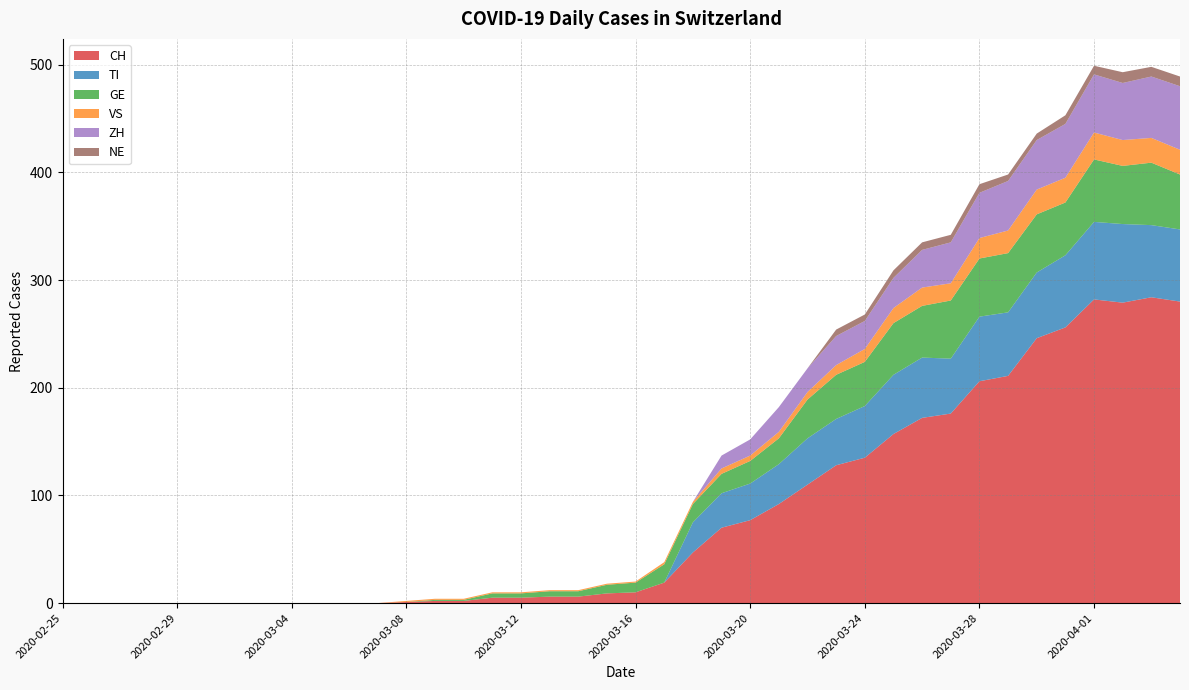

Reading left to right, transcribe all the data shown in this chart.

CH: 2020-02-25=0	2020-02-26=0	2020-02-27=0	2020-02-28=0	2020-02-29=0	2020-03-01=0	2020-03-02=0	2020-03-03=0	2020-03-04=0	2020-03-05=0	2020-03-06=0	2020-03-07=0	2020-03-08=1	2020-03-09=2	2020-03-10=2	2020-03-11=5	2020-03-12=5	2020-03-13=6	2020-03-14=6	2020-03-15=9	2020-03-16=10	2020-03-17=19	2020-03-18=47	2020-03-19=70	2020-03-20=77	2020-03-21=92	2020-03-22=110	2020-03-23=128	2020-03-24=135	2020-03-25=157	2020-03-26=172	2020-03-27=176	2020-03-28=206	2020-03-29=211	2020-03-30=246	2020-03-31=256	2020-04-01=282	2020-04-02=279	2020-04-03=284	2020-04-04=280
TI: 2020-02-25=0	2020-02-26=0	2020-02-27=0	2020-02-28=0	2020-02-29=0	2020-03-01=0	2020-03-02=0	2020-03-03=0	2020-03-04=0	2020-03-05=0	2020-03-06=0	2020-03-07=0	2020-03-08=0	2020-03-09=0	2020-03-10=0	2020-03-11=0	2020-03-12=0	2020-03-13=0	2020-03-14=0	2020-03-15=0	2020-03-16=0	2020-03-17=0	2020-03-18=28	2020-03-19=32	2020-03-20=34	2020-03-21=37	2020-03-22=43	2020-03-23=43	2020-03-24=48	2020-03-25=55	2020-03-26=56	2020-03-27=51	2020-03-28=60	2020-03-29=59	2020-03-30=61	2020-03-31=67	2020-04-01=72	2020-04-02=73	2020-04-03=67	2020-04-04=67
GE: 2020-02-25=0	2020-02-26=0	2020-02-27=0	2020-02-28=0	2020-02-29=0	2020-03-01=0	2020-03-02=0	2020-03-03=0	2020-03-04=0	2020-03-05=0	2020-03-06=0	2020-03-07=0	2020-03-08=0	2020-03-09=1	2020-03-10=1	2020-03-11=4	2020-03-12=4	2020-03-13=5	2020-03-14=5	2020-03-15=8	2020-03-16=9	2020-03-17=17	2020-03-18=17	2020-03-19=18	2020-03-20=21	2020-03-21=24	2020-03-22=36	2020-03-23=41	2020-03-24=41	2020-03-25=48	2020-03-26=48	2020-03-27=54	2020-03-28=54	2020-03-29=55	2020-03-30=54	2020-03-31=49	2020-04-01=58	2020-04-02=54	2020-04-03=58	2020-04-04=51
VS: 2020-02-25=0	2020-02-26=0	2020-02-27=0	2020-02-28=0	2020-02-29=0	2020-03-01=0	2020-03-02=0	2020-03-03=0	2020-03-04=0	2020-03-05=0	2020-03-06=0	2020-03-07=0	2020-03-08=1	2020-03-09=1	2020-03-10=1	2020-03-11=1	2020-03-12=1	2020-03-13=1	2020-03-14=1	2020-03-15=1	2020-03-16=1	2020-03-17=2	2020-03-18=2	2020-03-19=5	2020-03-20=5	2020-03-21=6	2020-03-22=7	2020-03-23=9	2020-03-24=12	2020-03-25=14	2020-03-26=17	2020-03-27=16	2020-03-28=19	2020-03-29=21	2020-03-30=23	2020-03-31=23	2020-04-01=25	2020-04-02=24	2020-04-03=23	2020-04-04=23
ZH: 2020-02-25=0	2020-02-26=0	2020-02-27=0	2020-02-28=0	2020-02-29=0	2020-03-01=0	2020-03-02=0	2020-03-03=0	2020-03-04=0	2020-03-05=0	2020-03-06=0	2020-03-07=0	2020-03-08=0	2020-03-09=0	2020-03-10=0	2020-03-11=0	2020-03-12=0	2020-03-13=0	2020-03-14=0	2020-03-15=0	2020-03-16=0	2020-03-17=0	2020-03-18=0	2020-03-19=12	2020-03-20=15	2020-03-21=23	2020-03-22=22	2020-03-23=27	2020-03-24=26	2020-03-25=28	2020-03-26=35	2020-03-27=38	2020-03-28=42	2020-03-29=46	2020-03-30=46	2020-03-31=50	2020-04-01=54	2020-04-02=53	2020-04-03=57	2020-04-04=59
NE: 2020-02-25=0	2020-02-26=0	2020-02-27=0	2020-02-28=0	2020-02-29=0	2020-03-01=0	2020-03-02=0	2020-03-03=0	2020-03-04=0	2020-03-05=0	2020-03-06=0	2020-03-07=0	2020-03-08=0	2020-03-09=0	2020-03-10=0	2020-03-11=0	2020-03-12=0	2020-03-13=0	2020-03-14=0	2020-03-15=0	2020-03-16=0	2020-03-17=0	2020-03-18=0	2020-03-19=0	2020-03-20=0	2020-03-21=0	2020-03-22=0	2020-03-23=6	2020-03-24=6	2020-03-25=7	2020-03-26=7	2020-03-27=7	2020-03-28=8	2020-03-29=6	2020-03-30=6	2020-03-31=8	2020-04-01=8	2020-04-02=10	2020-04-03=9	2020-04-04=9